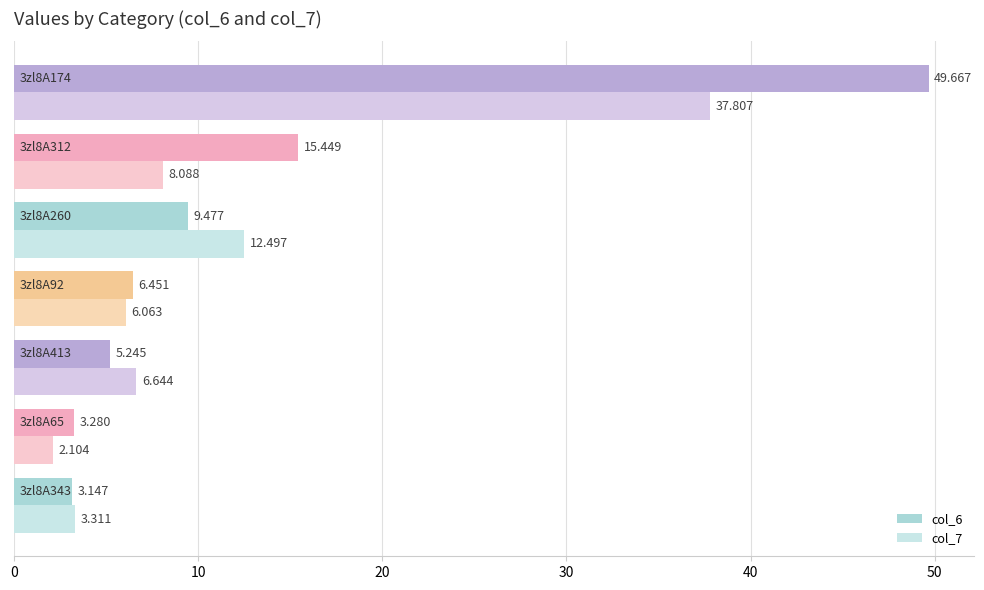

What is the difference between the maximum and second lowest values in the col_6 series?

46.4